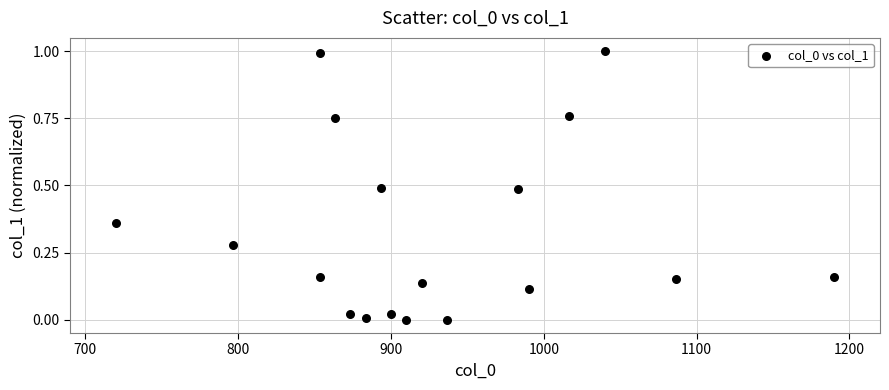

What is the range of X values (max minus min)?

470.0